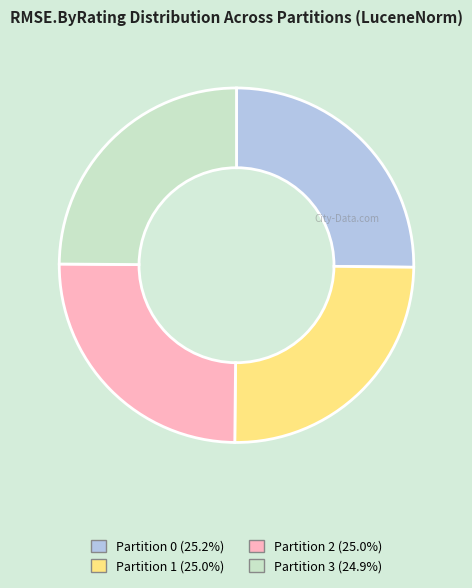

Is there a majority slice in this chart?

No